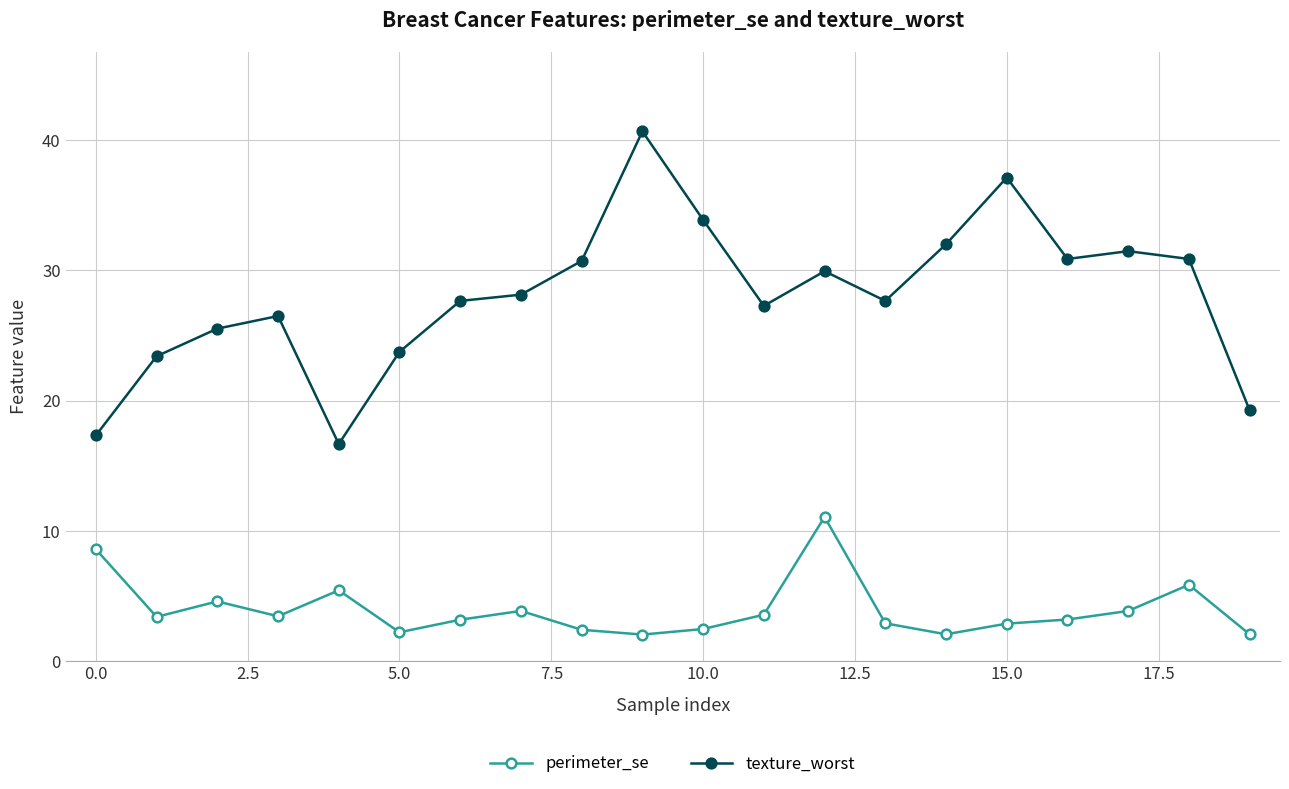

Count the number of categories in the chart.

20